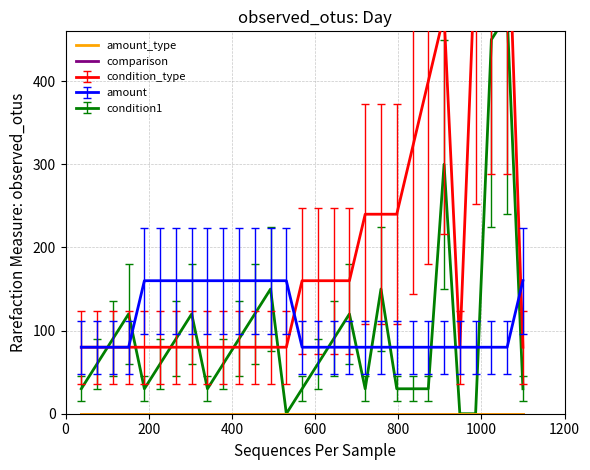

Where is the first local minimum for condition_type?

25